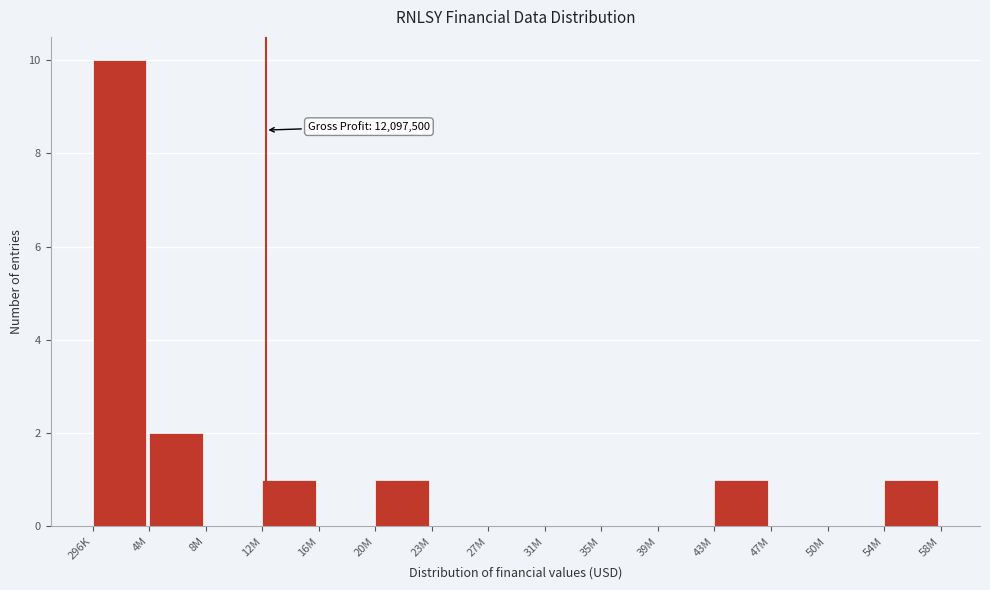

Reading left to right, what are all the values shown in this chart?

296K=10	4M=2	8M=0	12M=1	16M=0	20M=1	23M=0	27M=0	31M=0	35M=0	39M=0	43M=1	47M=0	50M=0	54M=1